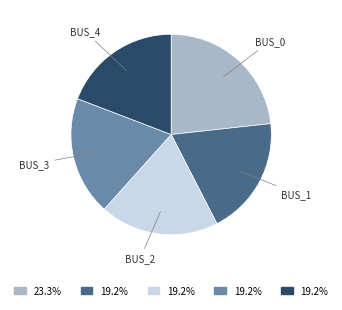

Is there any slice that represents more than half of the pie?

No